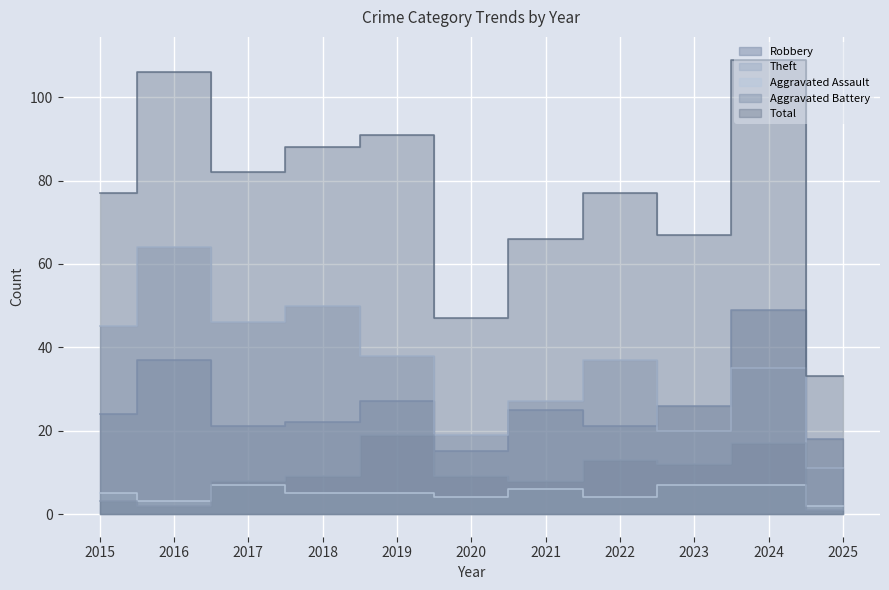

At which label does Aggravated Assault first exceed 5?

2017